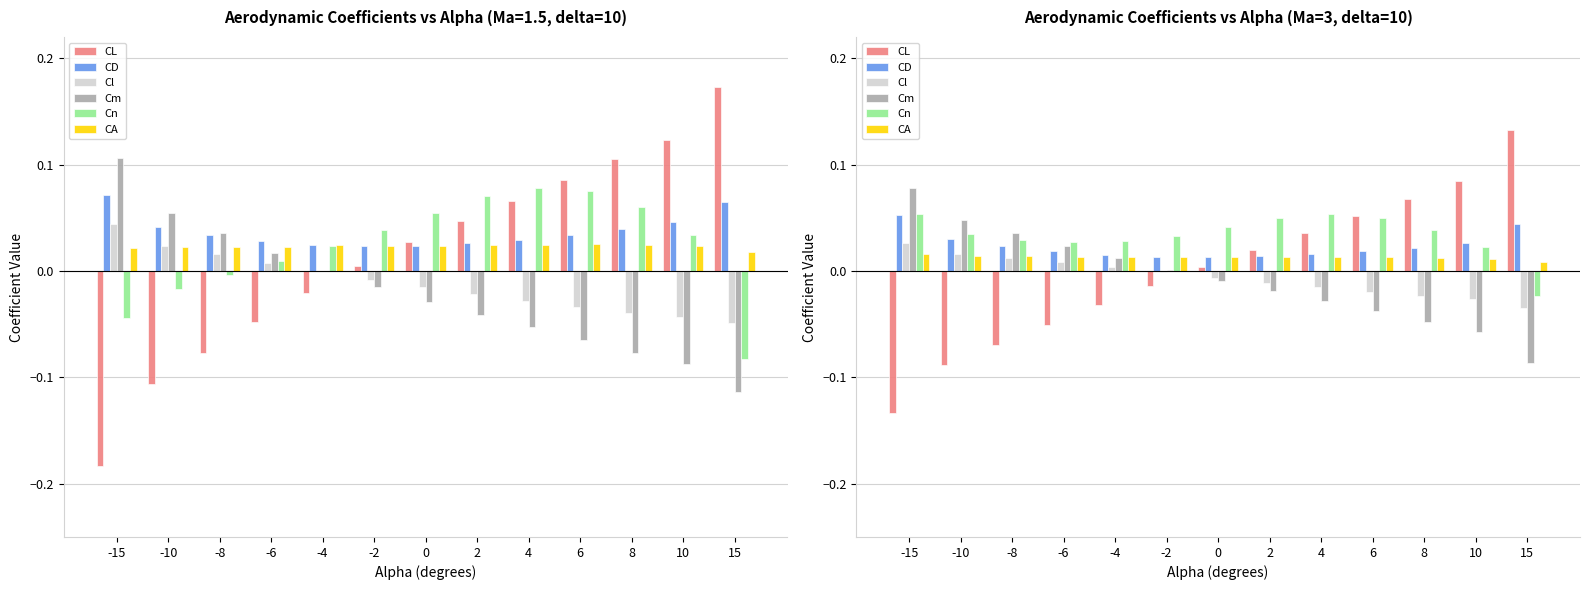

Reading left to right, extract all data points from this chart.

CL: -15=-0.1	-10=-0.1	-8=-0.1	-6=-0.1	-4=-0.0	-2=-0.0	0=0.0	2=0.0	4=0.0	6=0.1	8=0.1	10=0.1	15=0.1
CD: -15=0.1	-10=0.0	-8=0.0	-6=0.0	-4=0.0	-2=0.0	0=0.0	2=0.0	4=0.0	6=0.0	8=0.0	10=0.0	15=0.0
Cl: -15=0.0	-10=0.0	-8=0.0	-6=0.0	-4=0.0	-2=-0.0	0=-0.0	2=-0.0	4=-0.0	6=-0.0	8=-0.0	10=-0.0	15=-0.0
Cm: -15=0.1	-10=0.0	-8=0.0	-6=0.0	-4=0.0	-2=0.0	0=-0.0	2=-0.0	4=-0.0	6=-0.0	8=-0.0	10=-0.1	15=-0.1
Cn: -15=0.1	-10=0.0	-8=0.0	-6=0.0	-4=0.0	-2=0.0	0=0.0	2=0.0	4=0.1	6=0.0	8=0.0	10=0.0	15=-0.0
CA: -15=0.0	-10=0.0	-8=0.0	-6=0.0	-4=0.0	-2=0.0	0=0.0	2=0.0	4=0.0	6=0.0	8=0.0	10=0.0	15=0.0